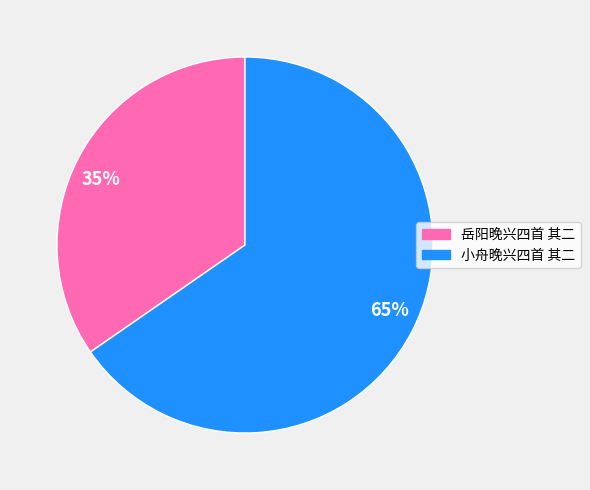

Does any single category account for the majority?

Yes